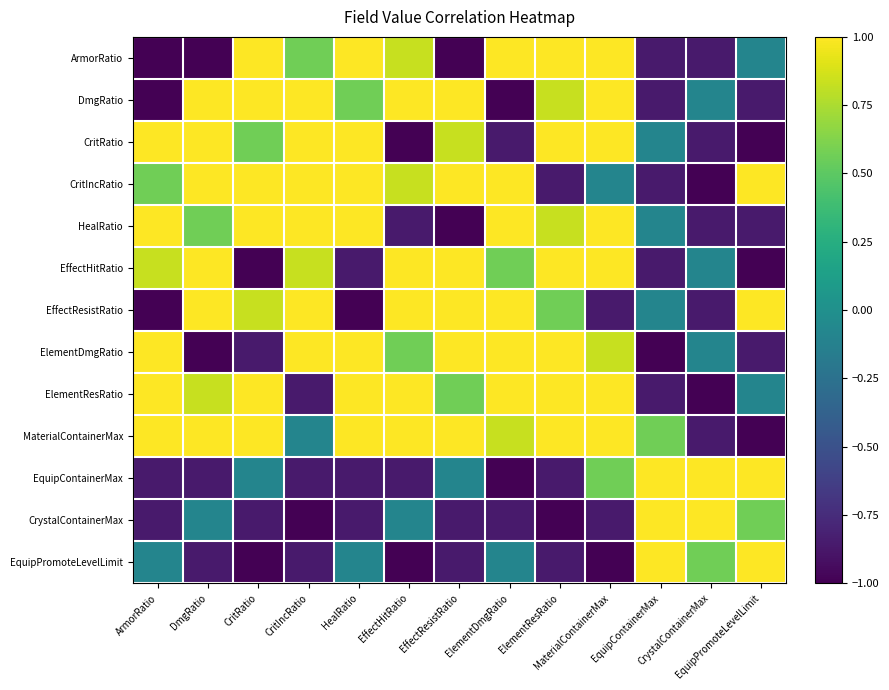

What is the spread (max minus min) of values at EffectHitRatio?

2.0